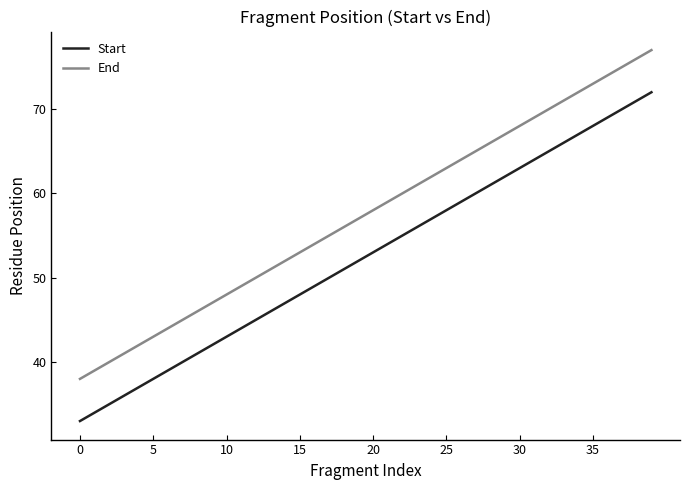

True or false: End and Start intersect in this chart.

False